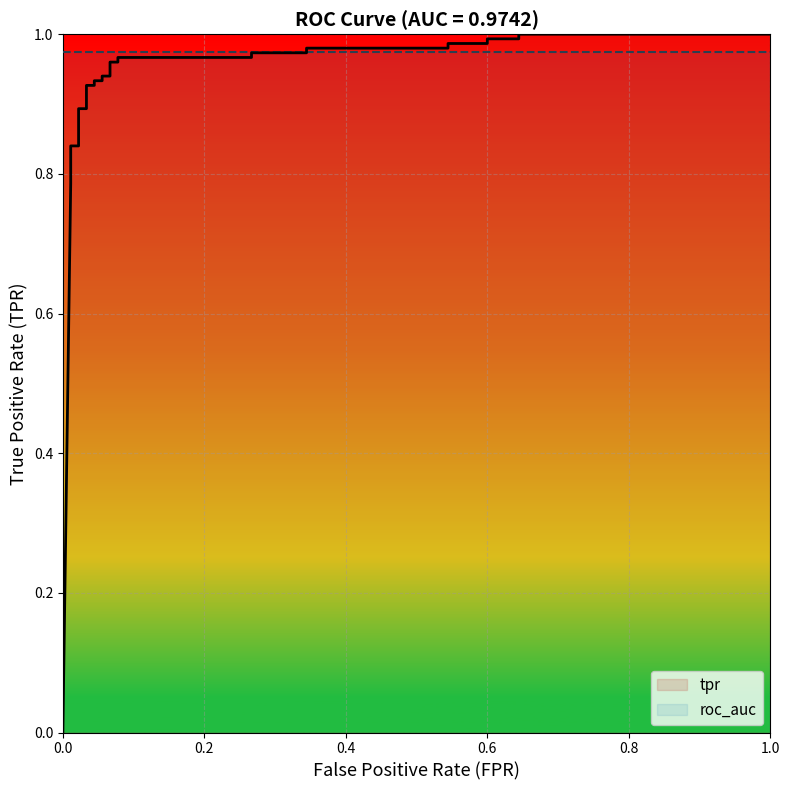

How many positive values are there?

26